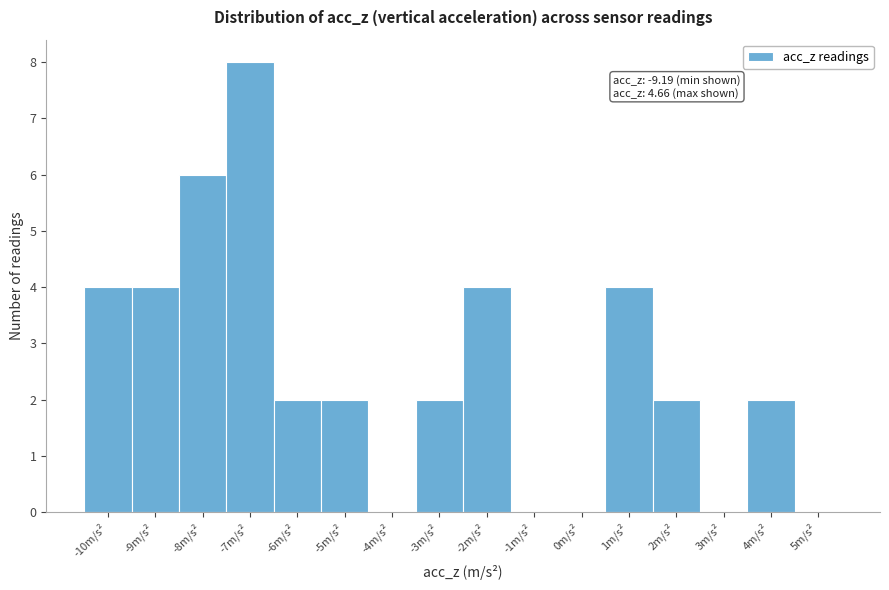

Reading right to left, list all the values displayed in this chart.

5m/s²=0	4m/s²=2	3m/s²=0	2m/s²=2	1m/s²=4	0m/s²=0	-1m/s²=0	-2m/s²=4	-3m/s²=2	-4m/s²=0	-5m/s²=2	-6m/s²=2	-7m/s²=8	-8m/s²=6	-9m/s²=4	-10m/s²=4